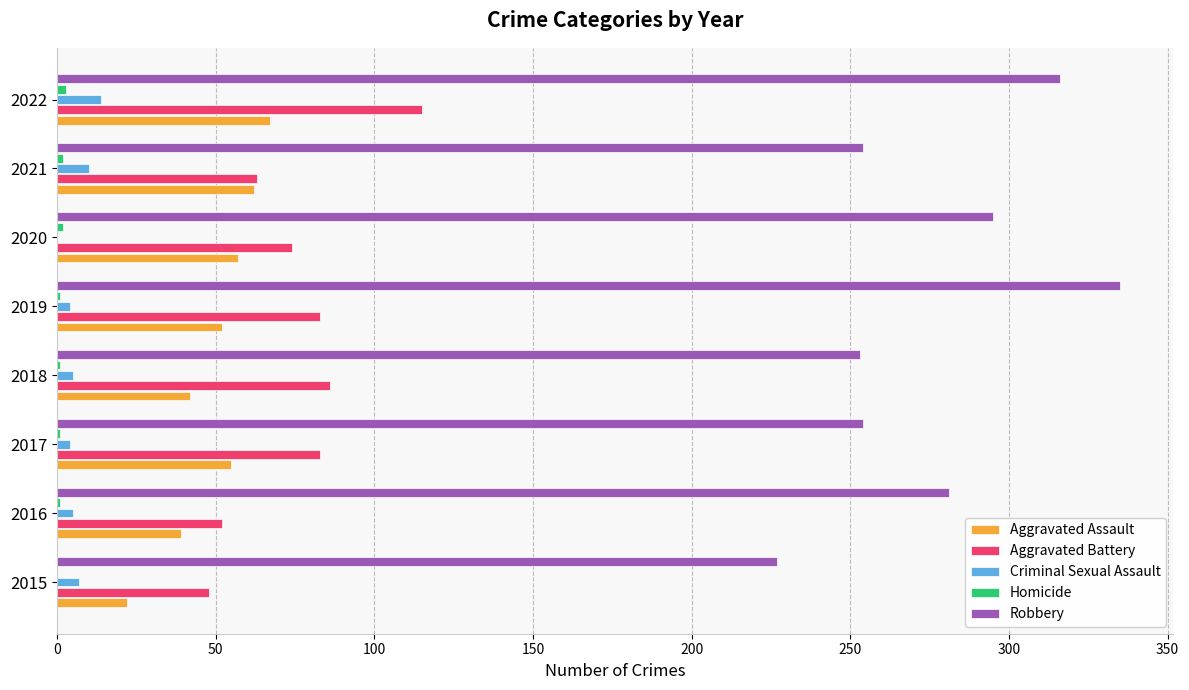

Which series has the widest spread of values?

Robbery